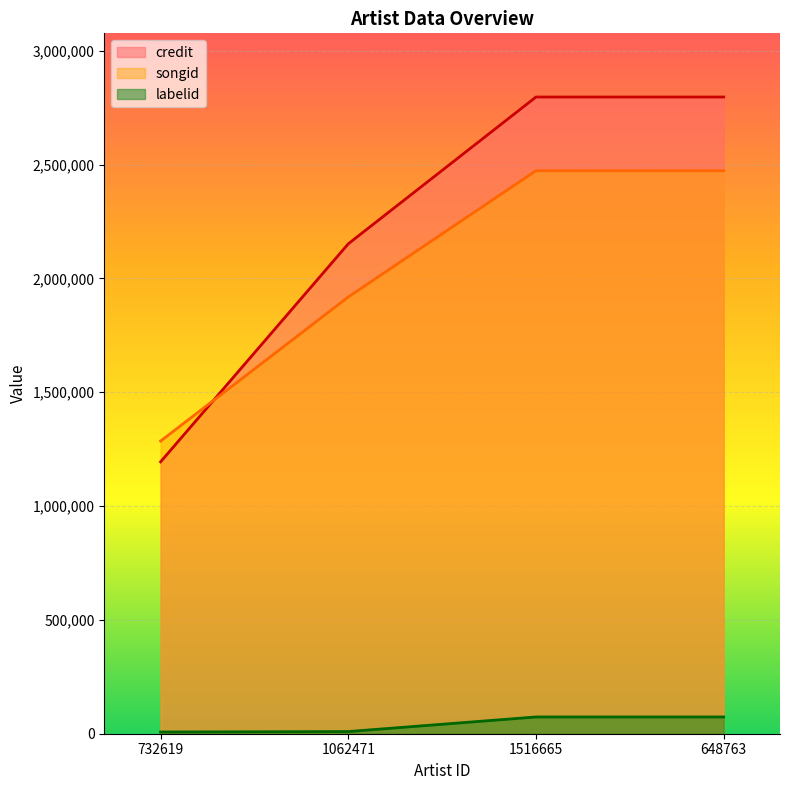

Which category has the highest value across all series?

1516665